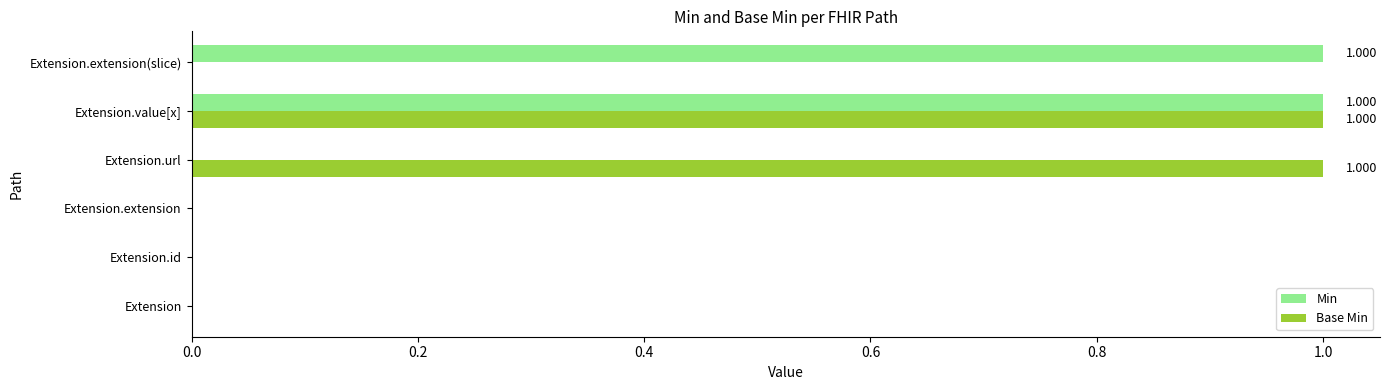

At which category is the sum across all series the highest?

Extension.value[x]